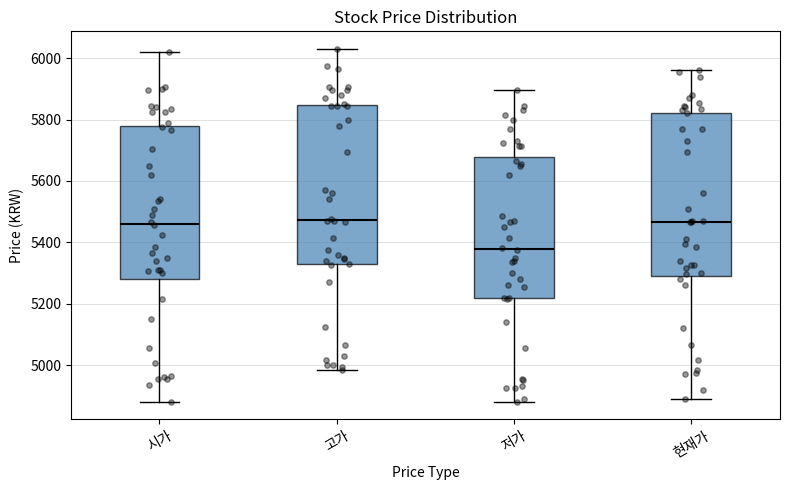

Where is the upper edge of the box for 시가 on the y-axis? The values are not printed on the chart, so give them approximately, as read against the axis.

5780